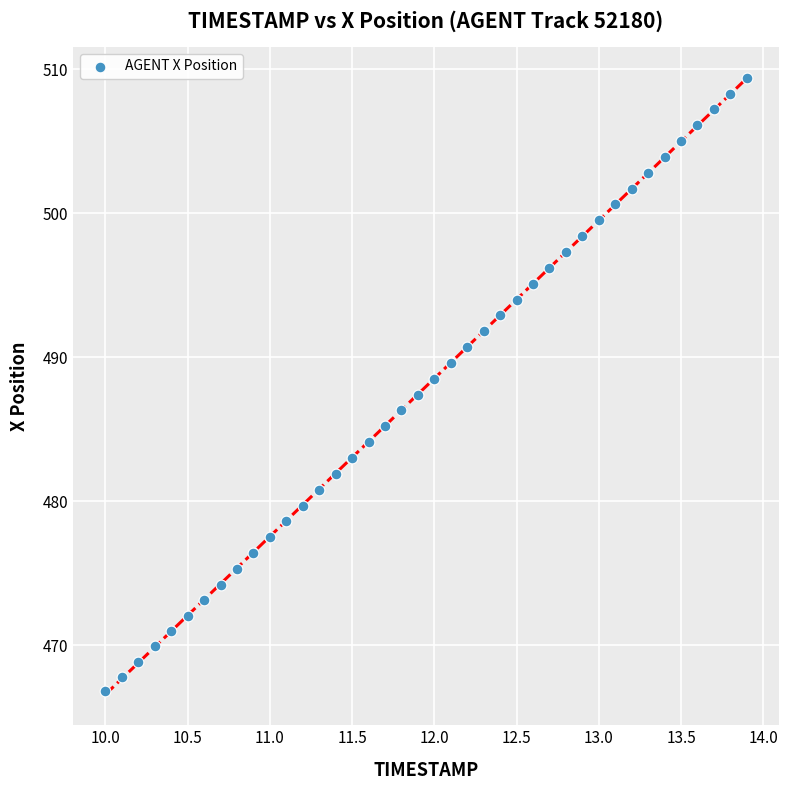

What is the range of X values (max minus min)?

3.9